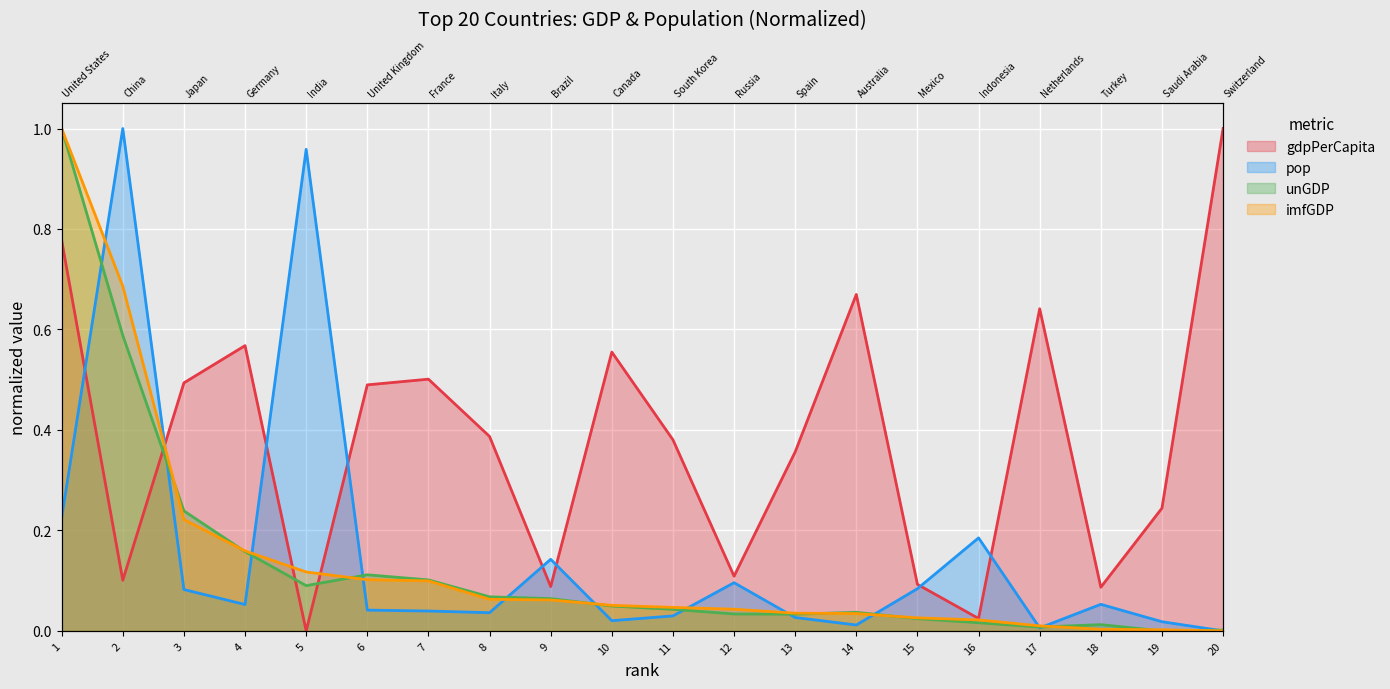

At how many categories does at least one series exceed 0?

20